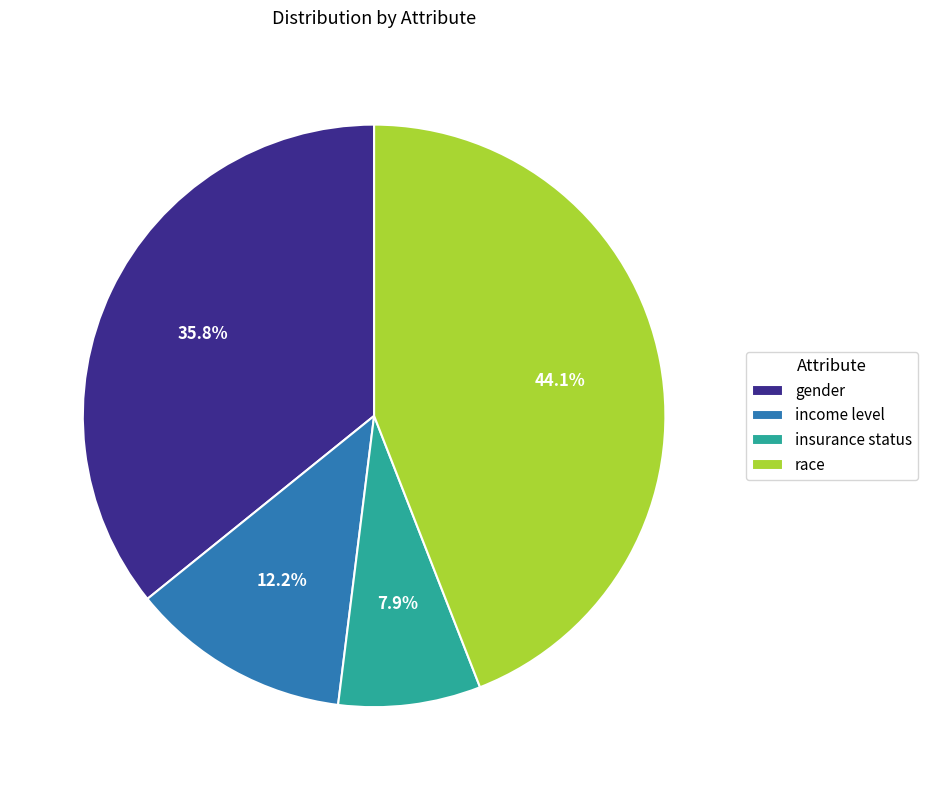

What portion of the pie excludes race?

55.9%